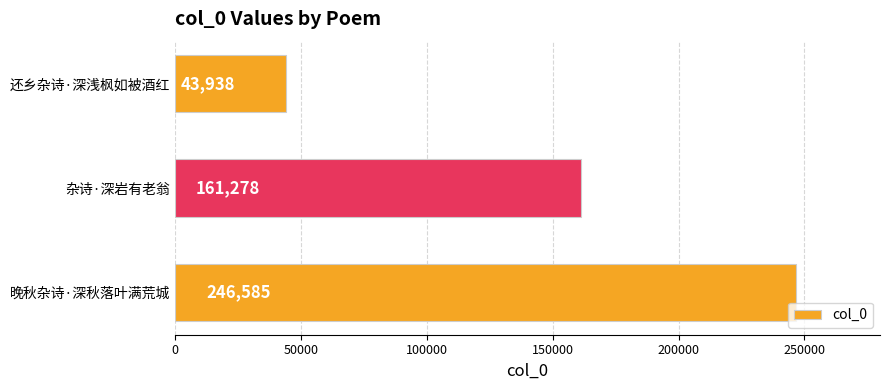

Rank the categories by value from highest to lowest.

晚秋杂诗·深秋落叶满荒城, 杂诗·深岩有老翁, 还乡杂诗·深浅枫如被酒红